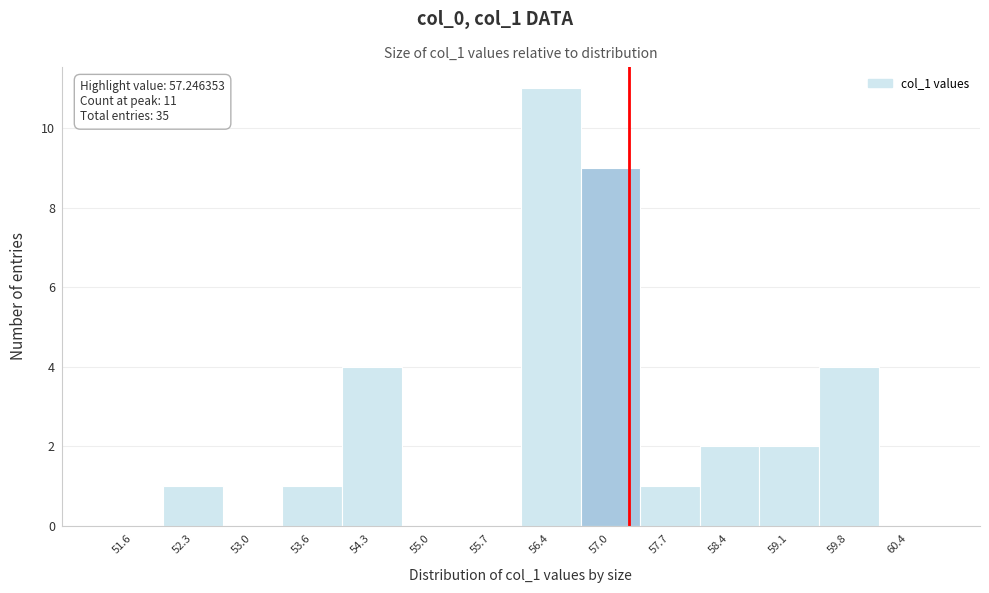

Over which range of the x-axis is the bar tallest?

56.0 to 56.7